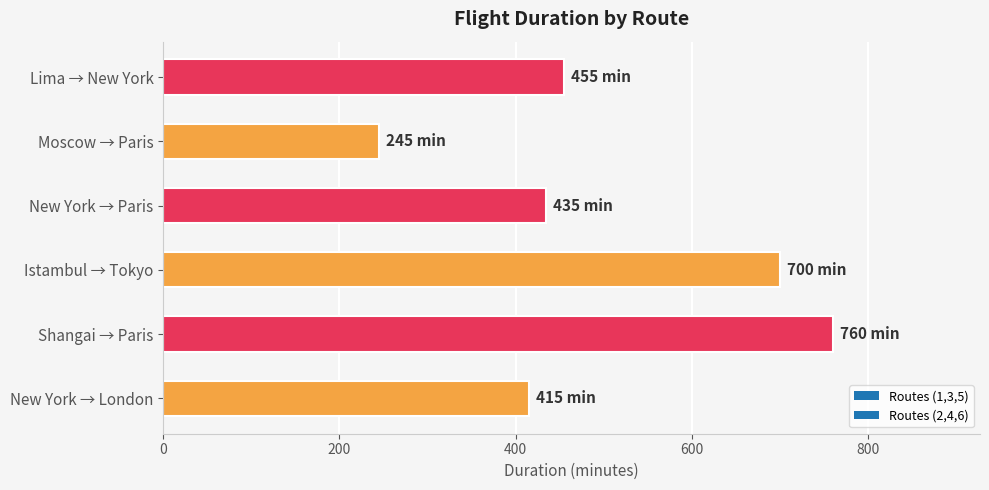

Which has a higher value, Moscow → Paris or Shangai → Paris?

Shangai → Paris